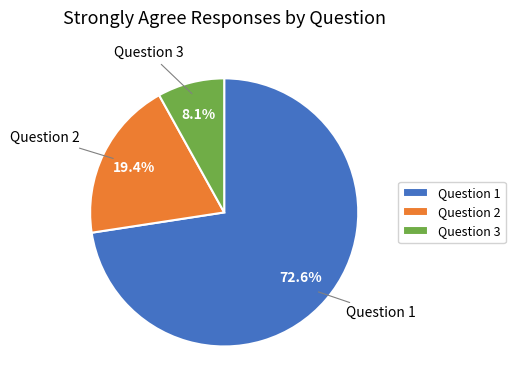

What is the total percentage of Question 2 and Question 1?

91.9%